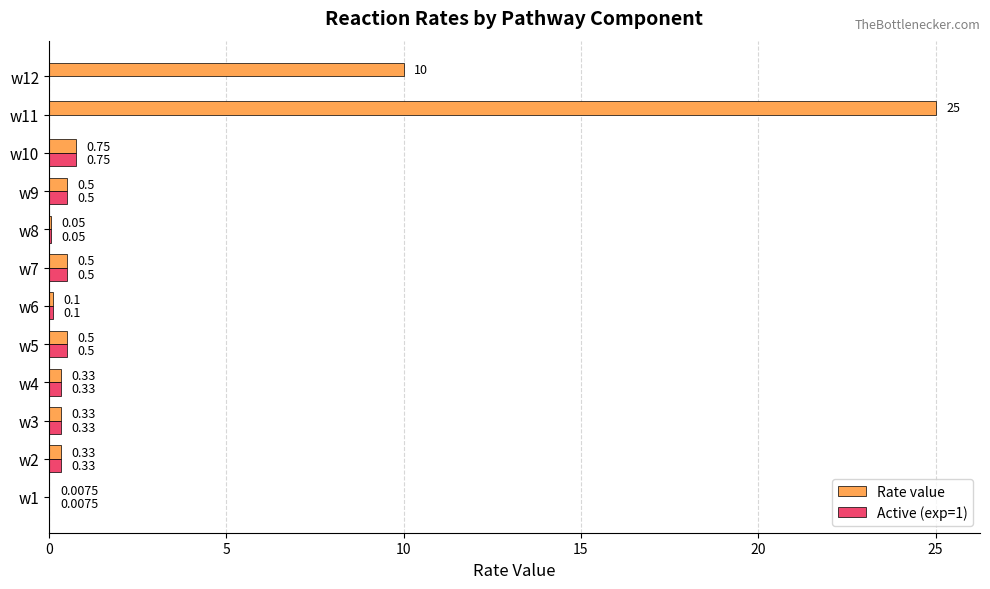

At which label does Active (exp=1) reach its peak?

w10